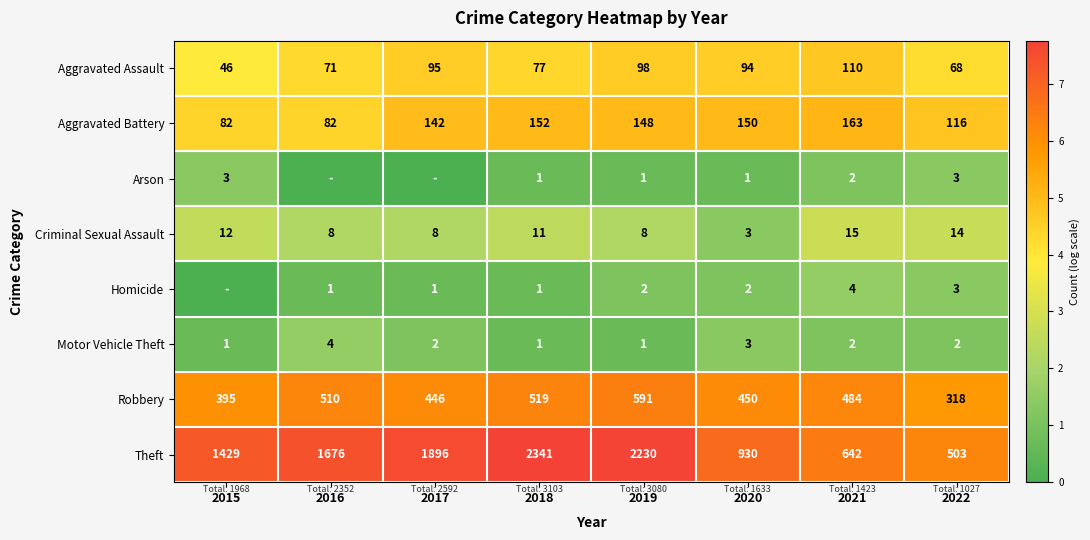

How many data points in Aggravated Battery are less than 148?

4